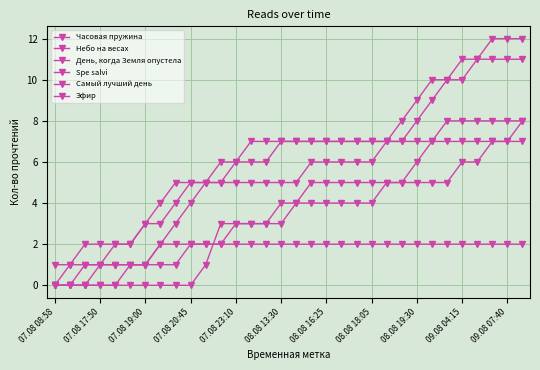

Reading left to right, what are all the values shown in this chart?

Часовая пружина: 0	0	0	1	2	2	3	3	4	5	5	5	6	6	6	7	7	7	7	7	7	7	7	7	7	7	8	8	8	8	8	8
Небо на весах: 0	0	0	0	0	1	1	2	3	4	5	6	6	7	7	7	7	7	7	7	7	7	7	8	9	10	10	11	11	12	12	12
День, когда Земля опустела: 1	1	1	1	1	1	1	1	1	2	2	2	2	2	2	2	2	2	2	2	2	2	2	2	2	2	2	2	2	2	2	2
Spe salvi: 0	1	2	2	2	2	3	4	5	5	5	5	5	5	5	5	5	6	6	6	6	6	7	7	8	9	10	10	11	11	11	11
Самый лучший день: 0	0	0	0	0	0	0	0	0	0	1	3	3	3	3	3	4	4	4	4	4	4	5	5	6	7	7	7	7	7	7	7
Эфир: 0	0	1	1	1	1	1	2	2	2	2	2	3	3	3	4	4	5	5	5	5	5	5	5	5	5	5	6	6	7	7	8